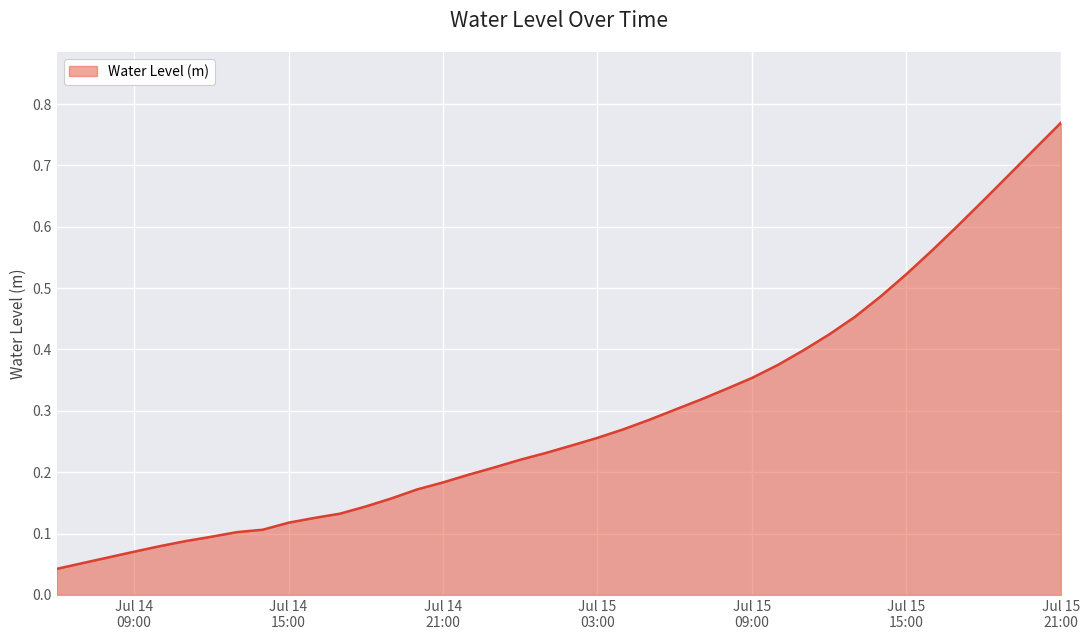

List the labels in order of value, largest first.

2024-07-15 21:00:00, 2024-07-15 20:00:00, 2024-07-15 19:00:00, 2024-07-15 18:00:00, 2024-07-15 17:00:00, 2024-07-15 16:00:00, 2024-07-15 15:00:00, 2024-07-15 14:00:00, 2024-07-15 13:00:00, 2024-07-15 12:00:00, 2024-07-15 11:00:00, 2024-07-15 10:00:00, 2024-07-15 09:00:00, 2024-07-15 08:00:00, 2024-07-15 07:00:00, 2024-07-15 06:00:00, 2024-07-15 05:00:00, 2024-07-15 04:00:00, 2024-07-15 03:00:00, 2024-07-15 02:00:00, 2024-07-15 01:00:00, 2024-07-15 00:00:00, 2024-07-14 23:00:00, 2024-07-14 22:00:00, 2024-07-14 21:00:00, 2024-07-14 20:00:00, 2024-07-14 19:00:00, 2024-07-14 18:00:00, 2024-07-14 17:00:00, 2024-07-14 16:00:00, 2024-07-14 15:00:00, 2024-07-14 14:00:00, 2024-07-14 13:00:00, 2024-07-14 12:00:00, 2024-07-14 11:00:00, 2024-07-14 10:00:00, 2024-07-14 09:00:00, 2024-07-14 08:00:00, 2024-07-14 07:00:00, 2024-07-14 06:00:00